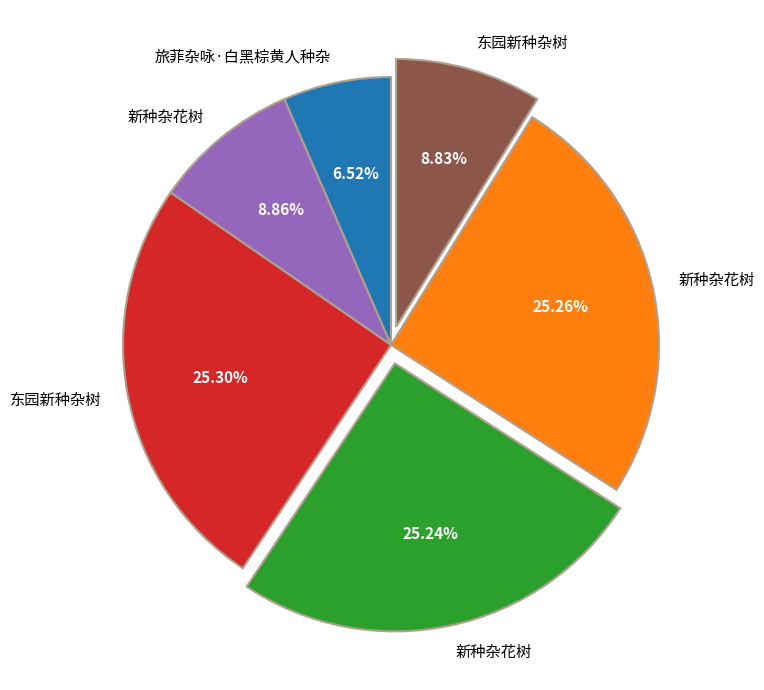

Does any single category account for the majority?

No